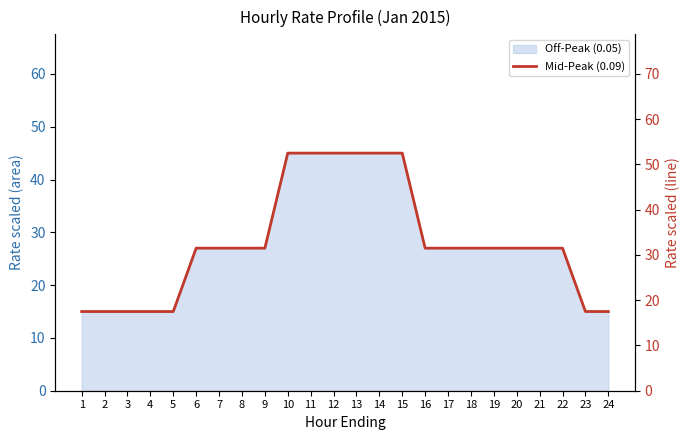

The chart shows a value of 31.4 at 1. True or false?

False